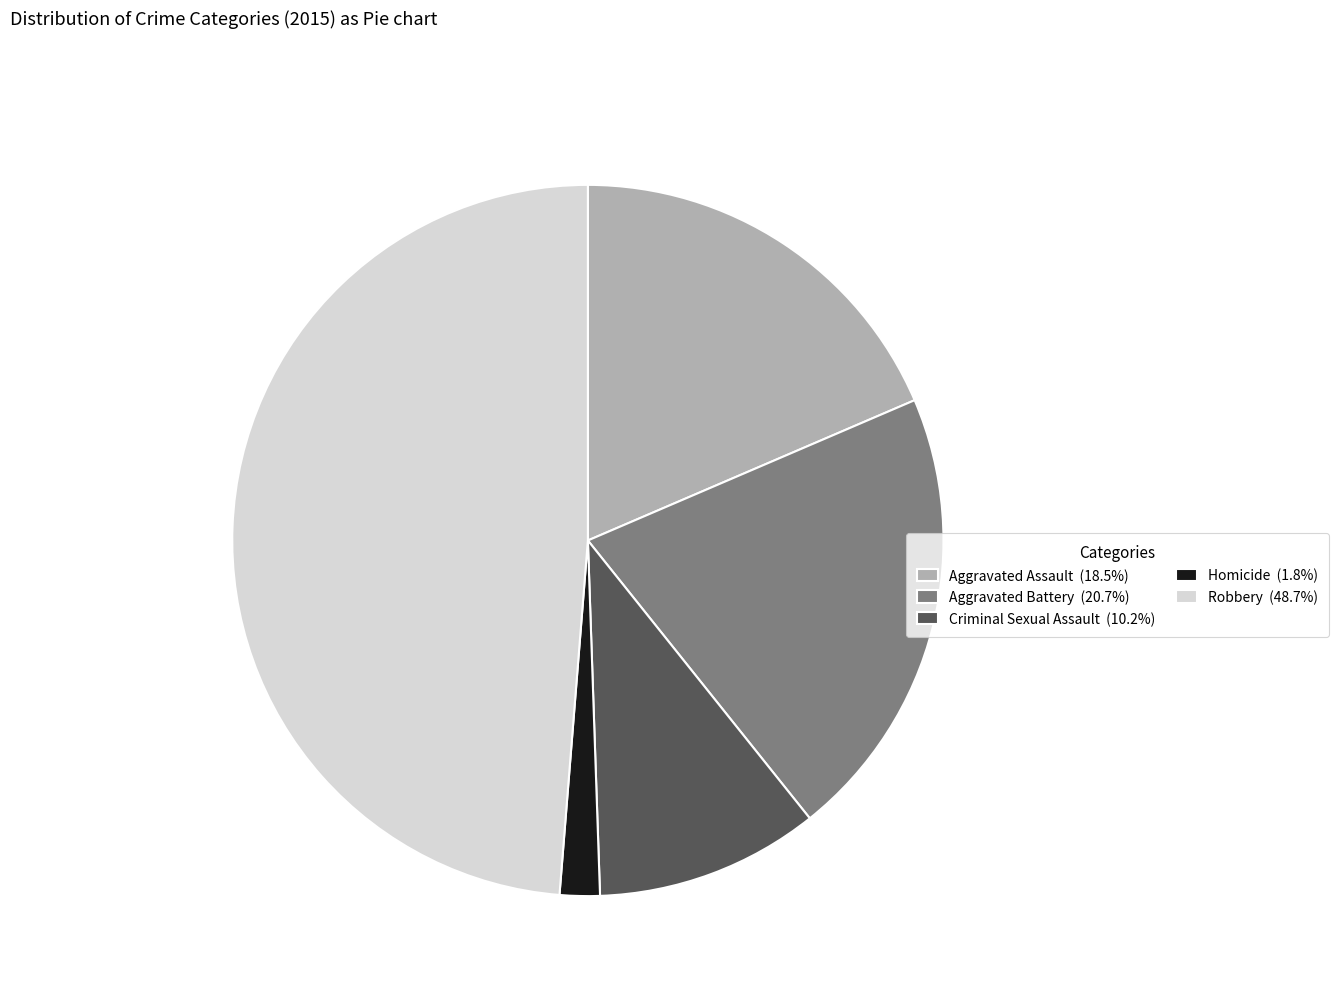

The Criminal Sexual Assault slice represents 5% of the pie. True or false?

False